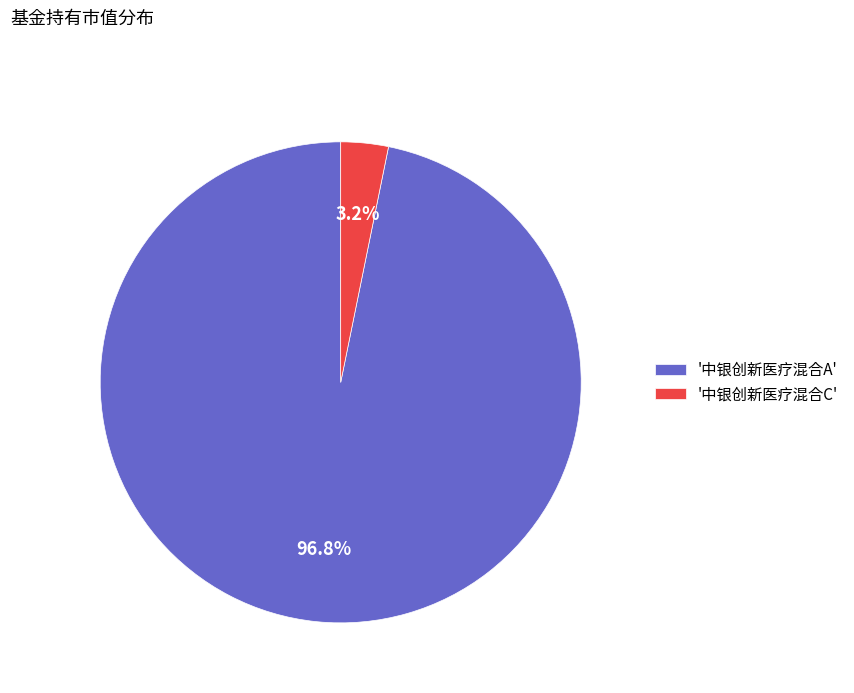

What is the largest slice in the pie chart?

'中银创新医疗混合A'